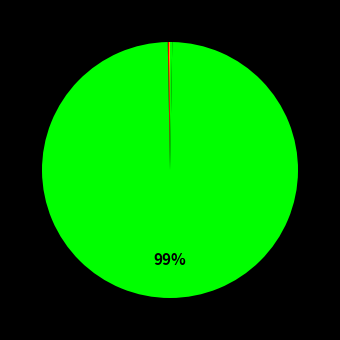

Which slice represents more than half of the pie?

Training Time